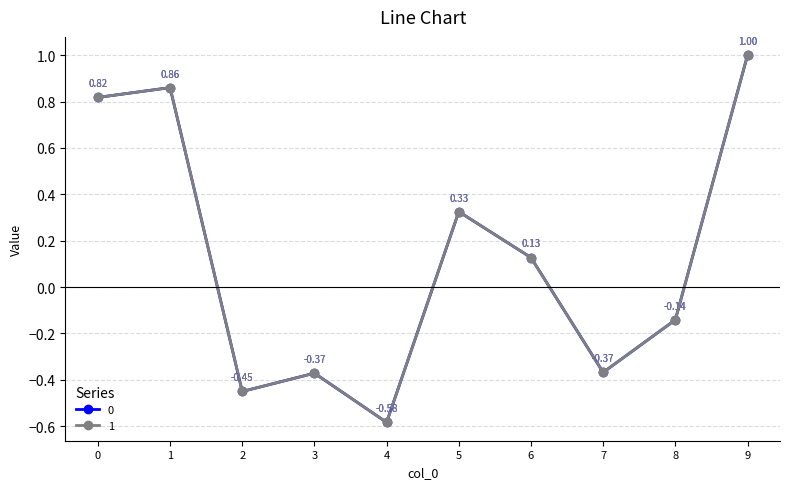

How many categories are shown in the chart?

10